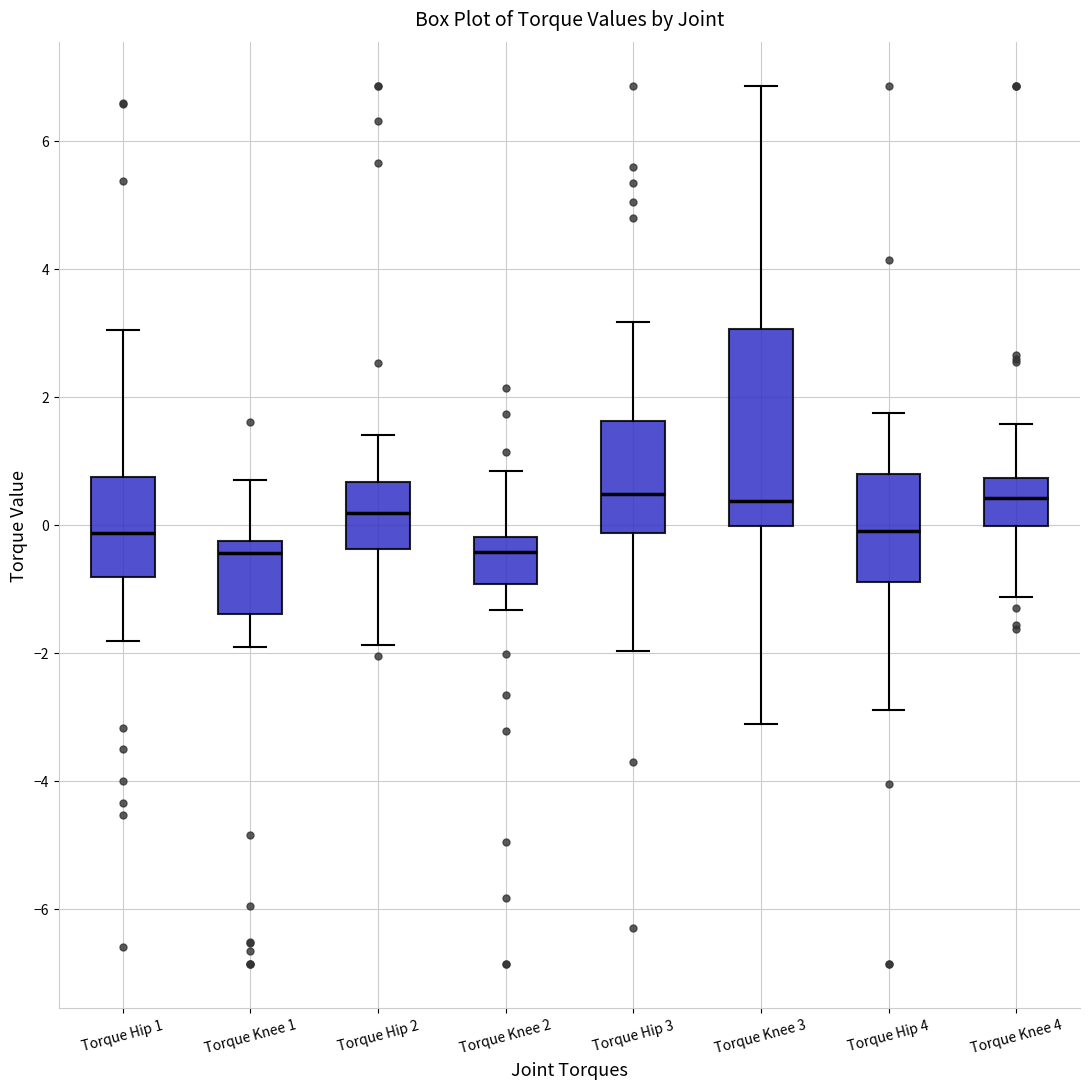

Reading left to right, transcribe this box plot: for each box, give where its median line is, the range the box spans, and where its two whiskers end, as read against the y-axis. The values are not printed on the chart, so give them approximately, as read against the axis.

Torque Hip 1: median -0.2, box -0.8 to 0.8, whiskers -1.8 to 3.0
Torque Knee 1: median -0.4, box -1.4 to -0.2, whiskers -2.0 to 0.6
Torque Hip 2: median 0.2, box -0.4 to 0.6, whiskers -1.8 to 1.4
Torque Knee 2: median -0.4, box -1.0 to -0.2, whiskers -1.4 to 0.8
Torque Hip 3: median 0.4, box -0.2 to 1.6, whiskers -2.0 to 3.2
Torque Knee 3: median 0.4, box 0.0 to 3.0, whiskers -3.2 to 6.8
Torque Hip 4: median 0.0, box -0.8 to 0.8, whiskers -2.8 to 1.8
Torque Knee 4: median 0.4, box 0.0 to 0.8, whiskers -1.2 to 1.6